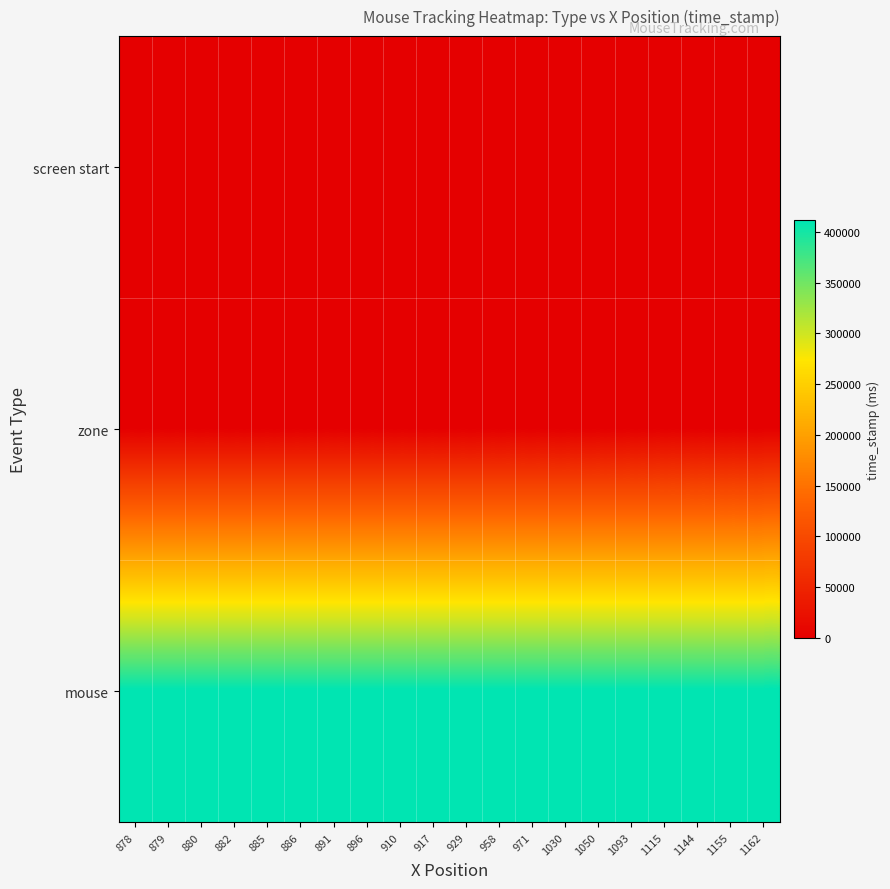

Which category has the highest value across all series?

1162